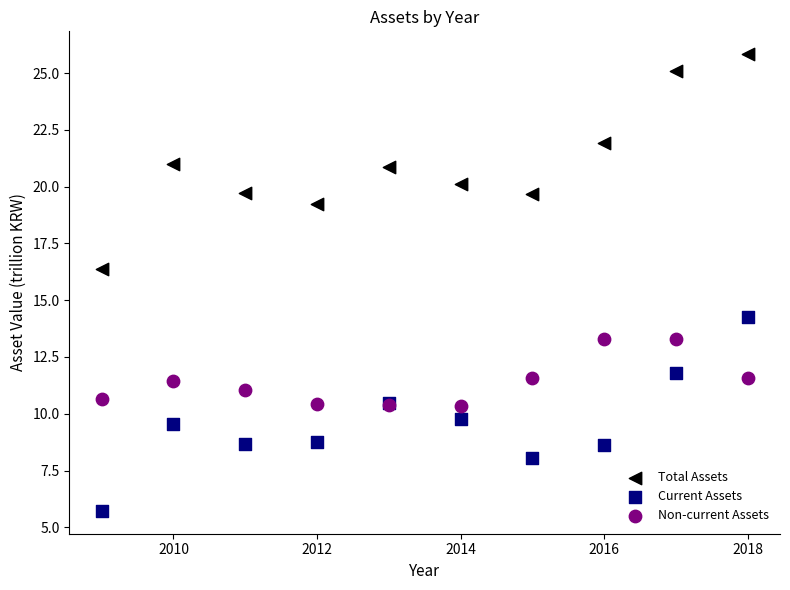

Across all series, what Y value is closest to 15?

14.2